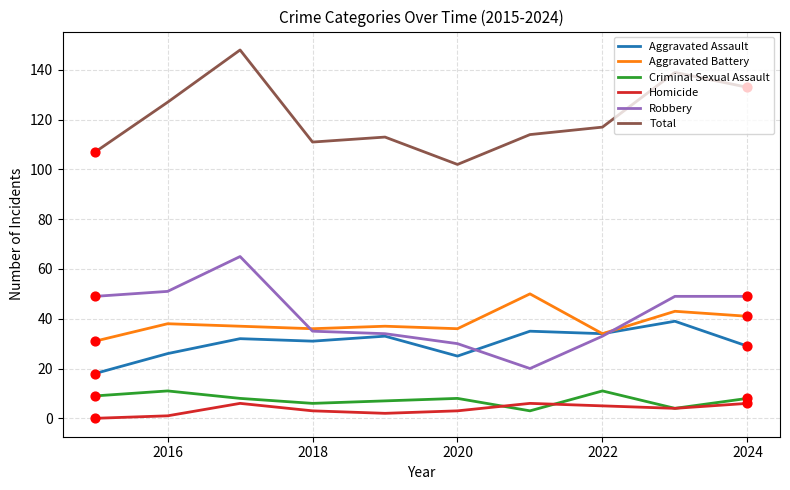

Which series has the largest total across all categories?

Total